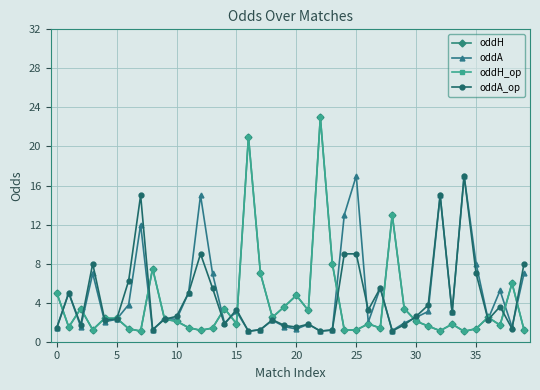

Does the chart have visible grid lines?

Yes